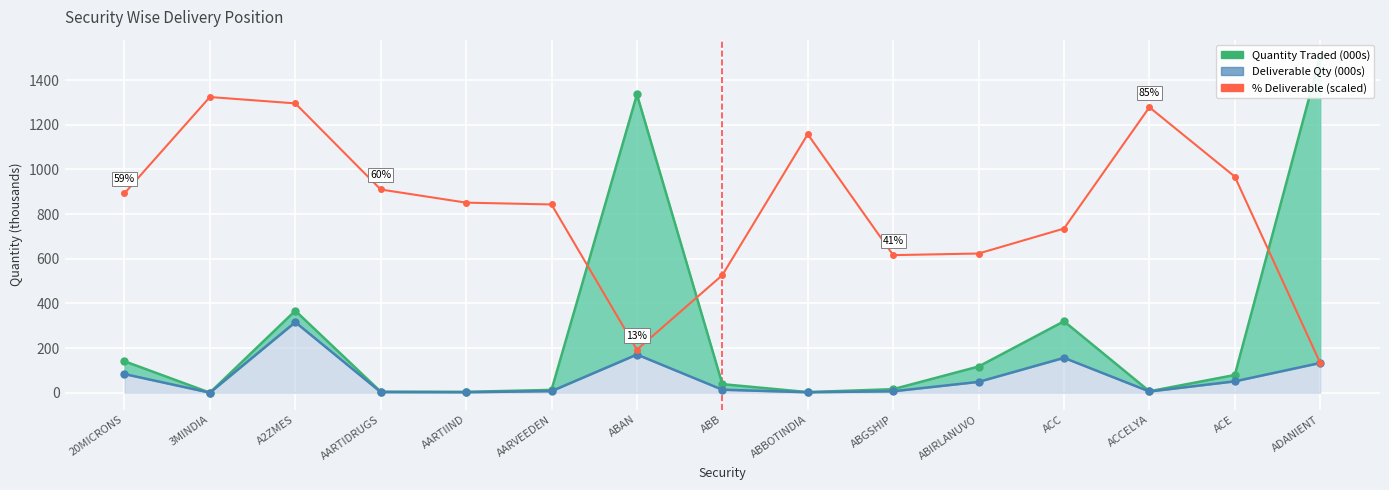

Reading left to right, transcribe all the data shown in this chart.

Quantity Traded (000s): 20MICRONS=140.9	3MINDIA=0.2	A2ZMES=367.1	AARTIDRUGS=4.6	AARTIIND=4.0	AARVEEDEN=12.6	ABAN=1335.3	ABB=38.4	ABBOTINDIA=2.8	ABGSHIP=15.9	ABIRLANUVO=117.3	ACC=319.8	ACCELYA=6.5	ACE=79.3	ADANIENT=1505.4
Deliverable Qty (000s): 20MICRONS=83.5	3MINDIA=0.2	A2ZMES=315.9	AARTIDRUGS=2.8	AARTIIND=2.2	AARVEEDEN=7.1	ABAN=171.0	ABB=13.4	ABBOTINDIA=2.2	ABGSHIP=6.5	ABIRLANUVO=48.6	ACC=156.2	ACCELYA=5.5	ACE=51.0	ADANIENT=133.3
% Deliverable (scaled): 20MICRONS=892.6	3MINDIA=1323.9	A2ZMES=1295.4	AARTIDRUGS=909.9	AARTIIND=851.0	AARVEEDEN=842.9	ABAN=192.8	ABB=526.4	ABBOTINDIA=1157.4	ABGSHIP=616.0	ABIRLANUVO=623.2	ACC=735.0	ACCELYA=1278.1	ACE=967.4	ADANIENT=133.2